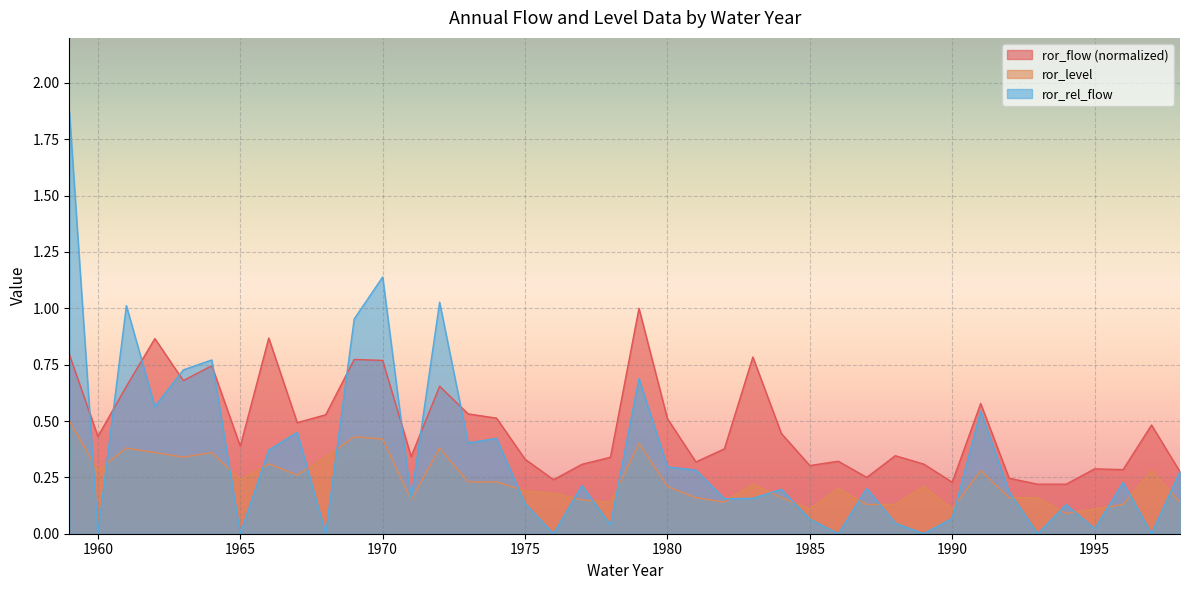

What is the greatest value displayed?

1.9